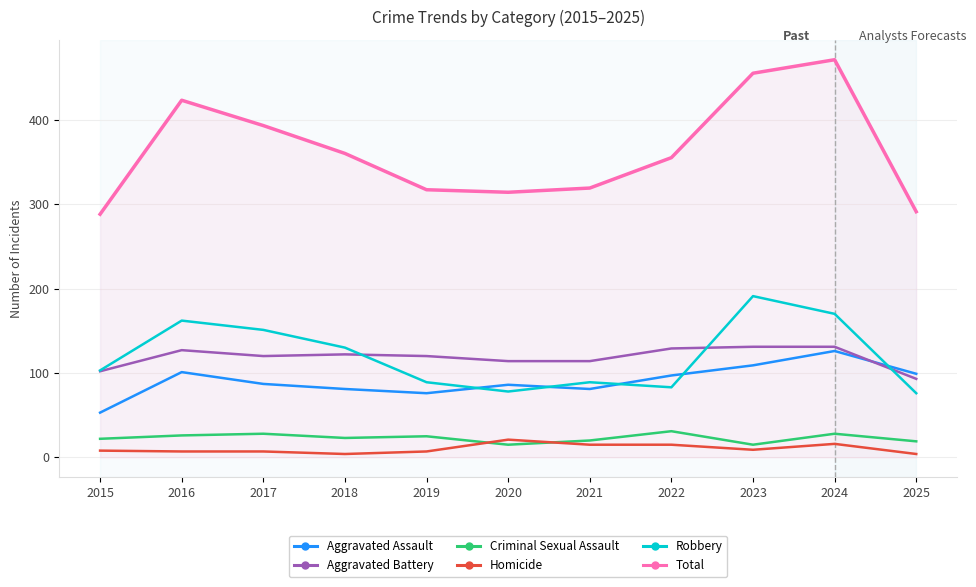

True or false: Homicide and Robbery cross at least once.

False